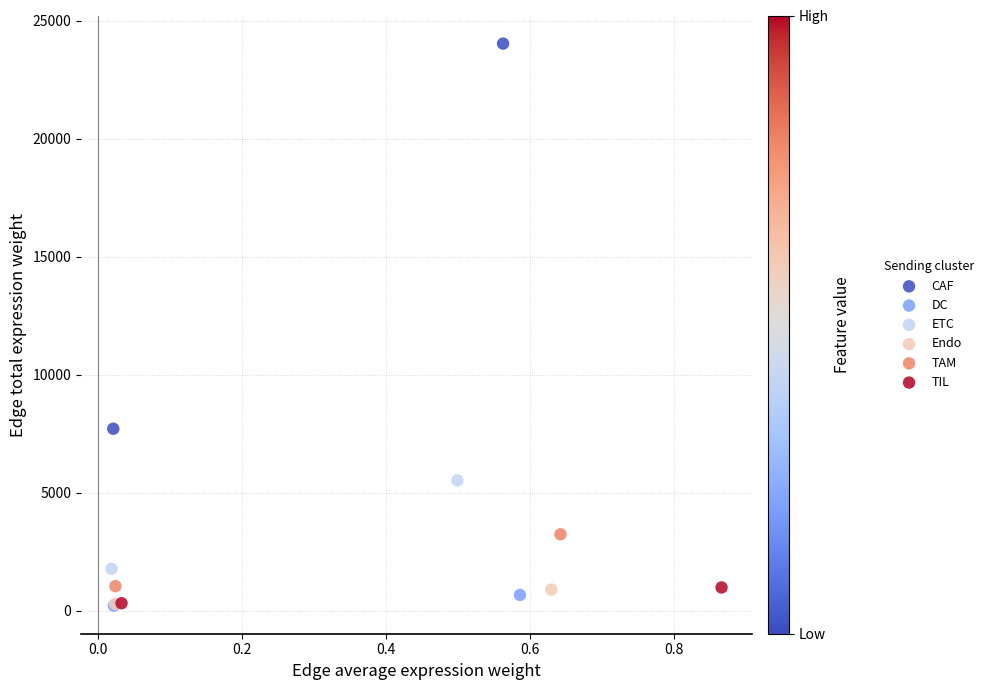

Which series has the widest spread of Y values?

CAF